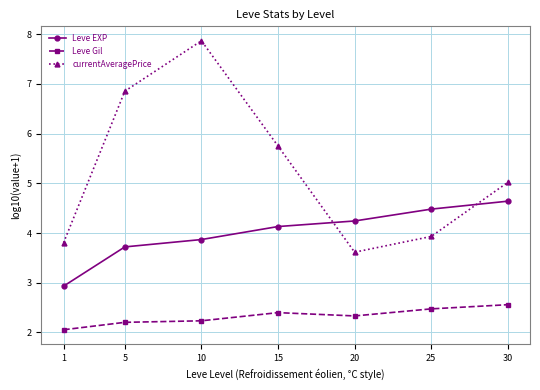

Reading left to right, extract all data points from this chart.

Leve EXP: 2.9	3.7	3.9	4.1	4.2	4.5	4.6
Leve Gil: 2.1	2.2	2.2	2.4	2.3	2.5	2.6
currentAveragePrice: 3.8	6.9	7.9	5.8	3.6	3.9	5.0